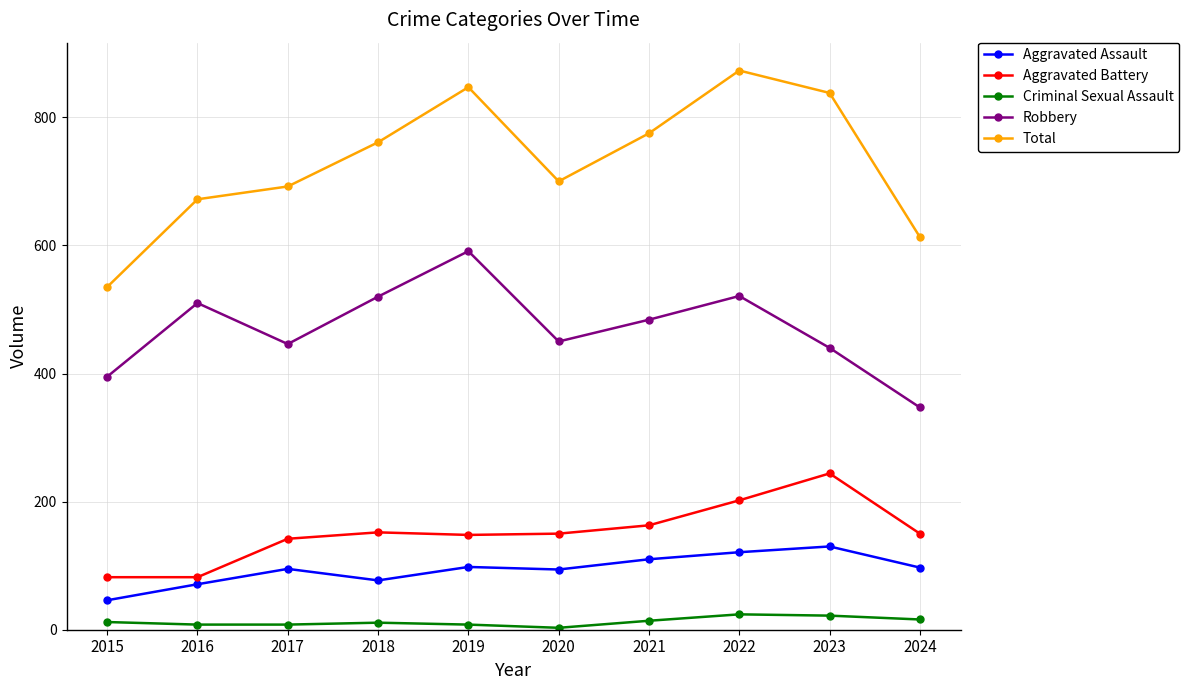

Is the value of Aggravated Assault at 2021 greater than the value of Total at 2023?

No